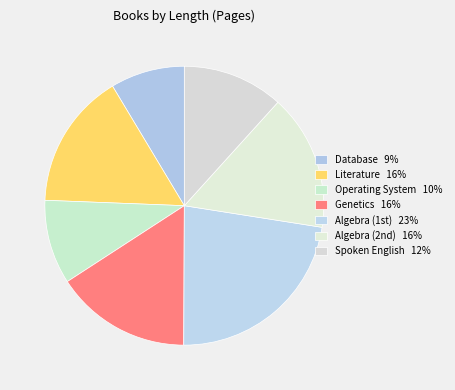

Count the number of slices in the pie.

7